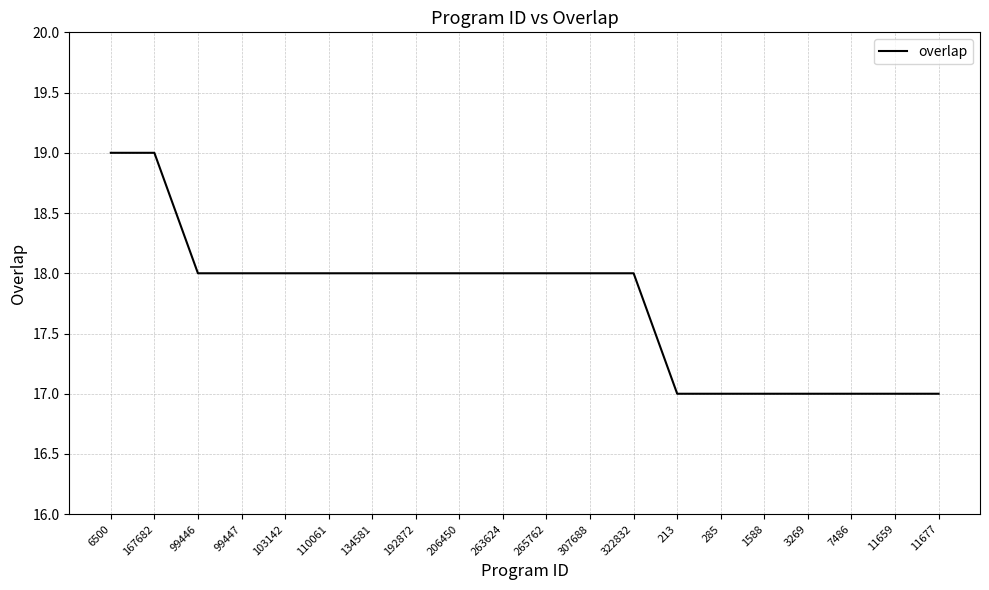

What position from the left is 11659?

19